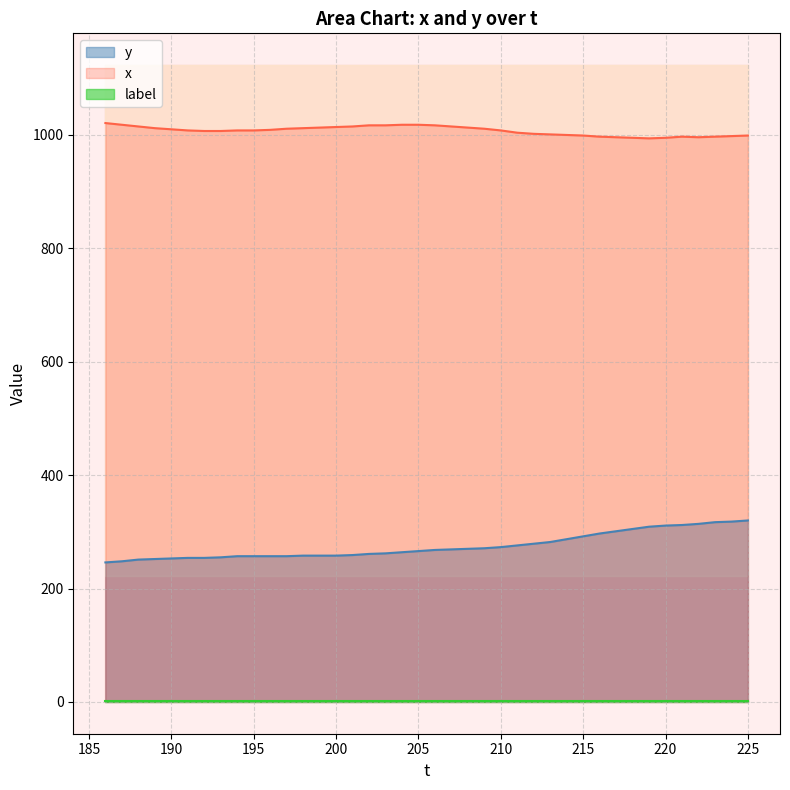

At how many categories does at least one series exceed 277?

40